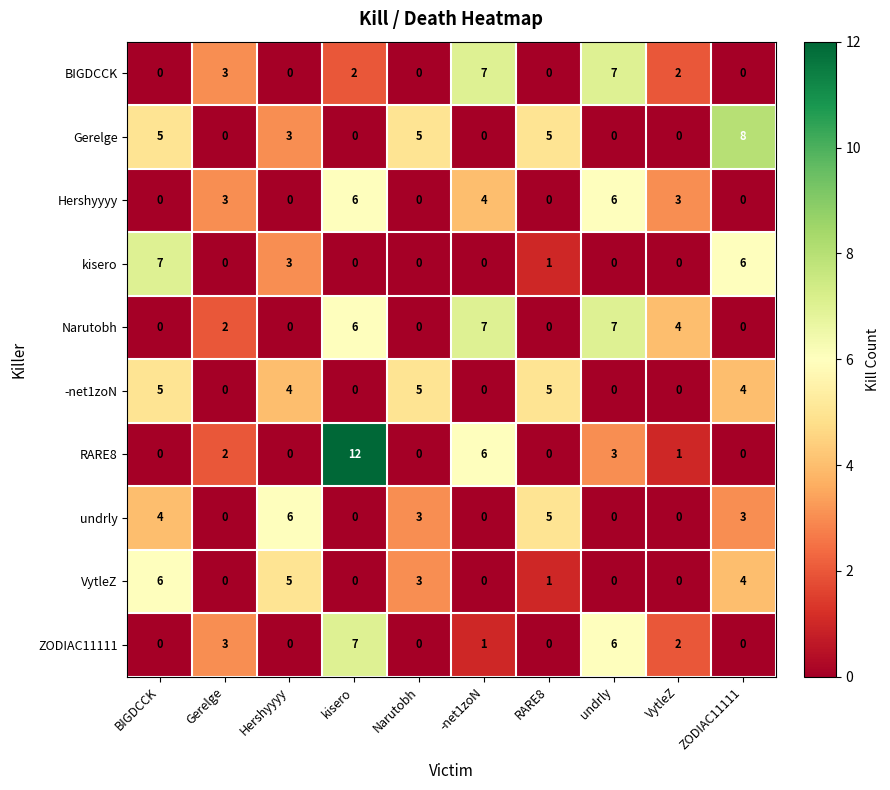

At which label does -net1zoN first exceed 4?

BIGDCCK